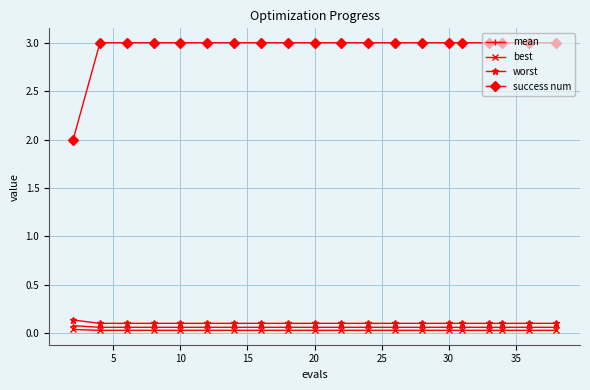

What is the greatest value displayed?

3.0